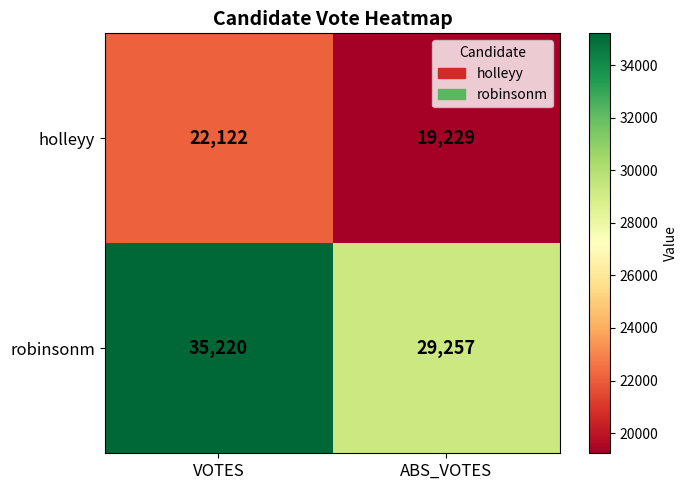

What is the total value across all series at ABS_VOTES?

48486